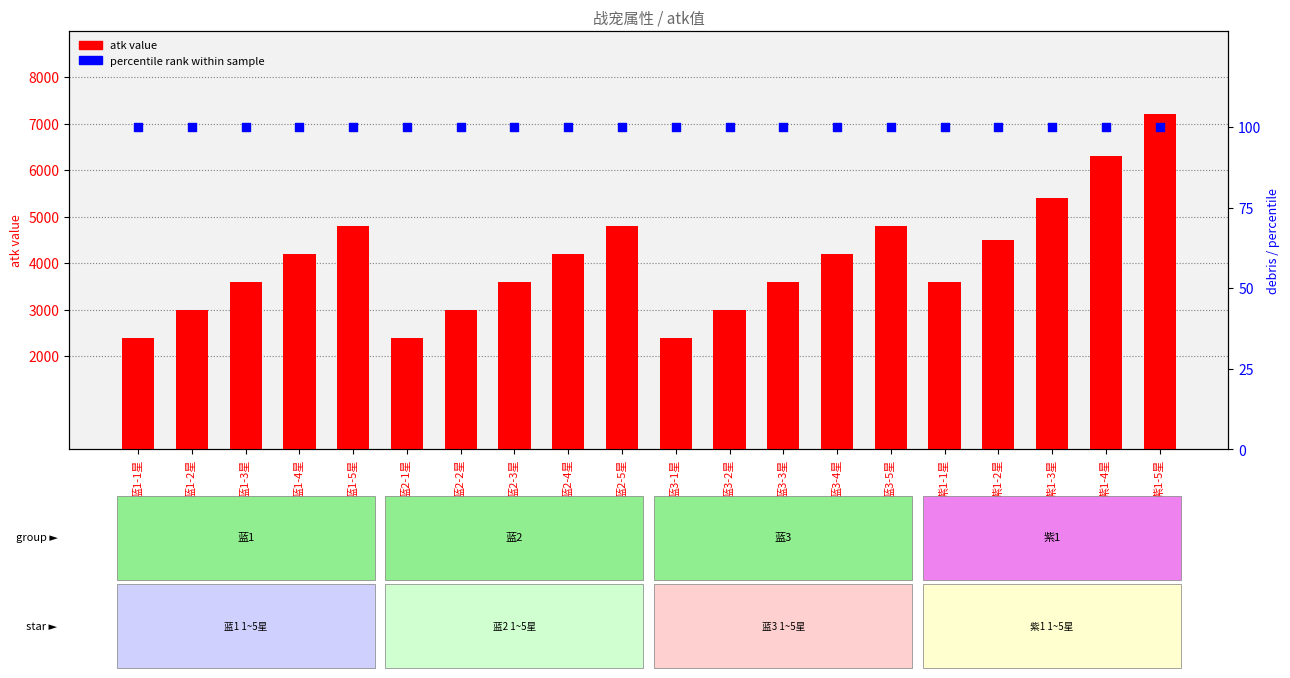

Which series has the largest total across all categories?

atk